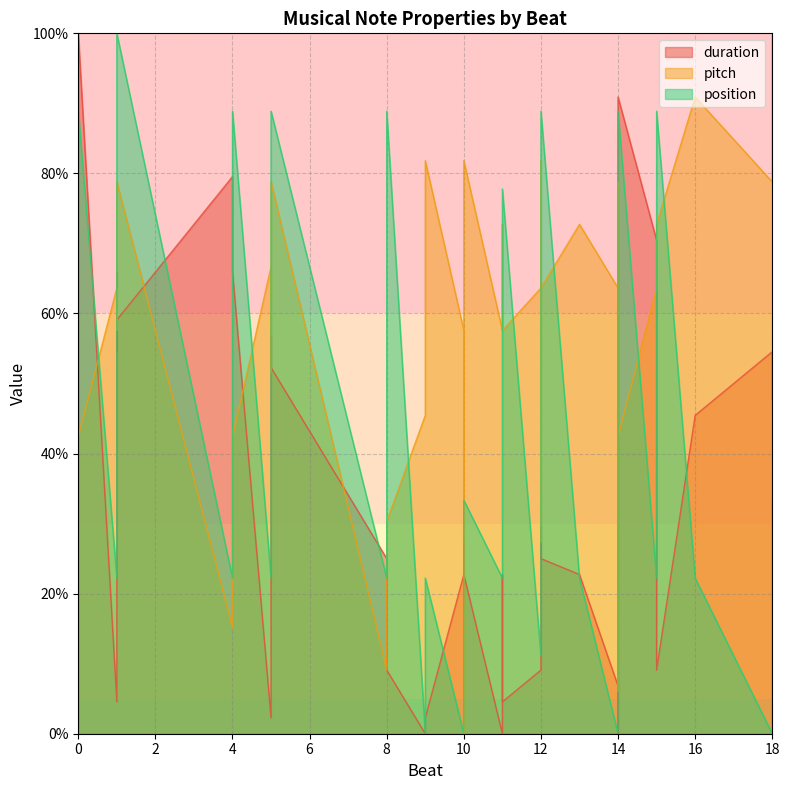

Which series has the largest total across all categories?

pitch